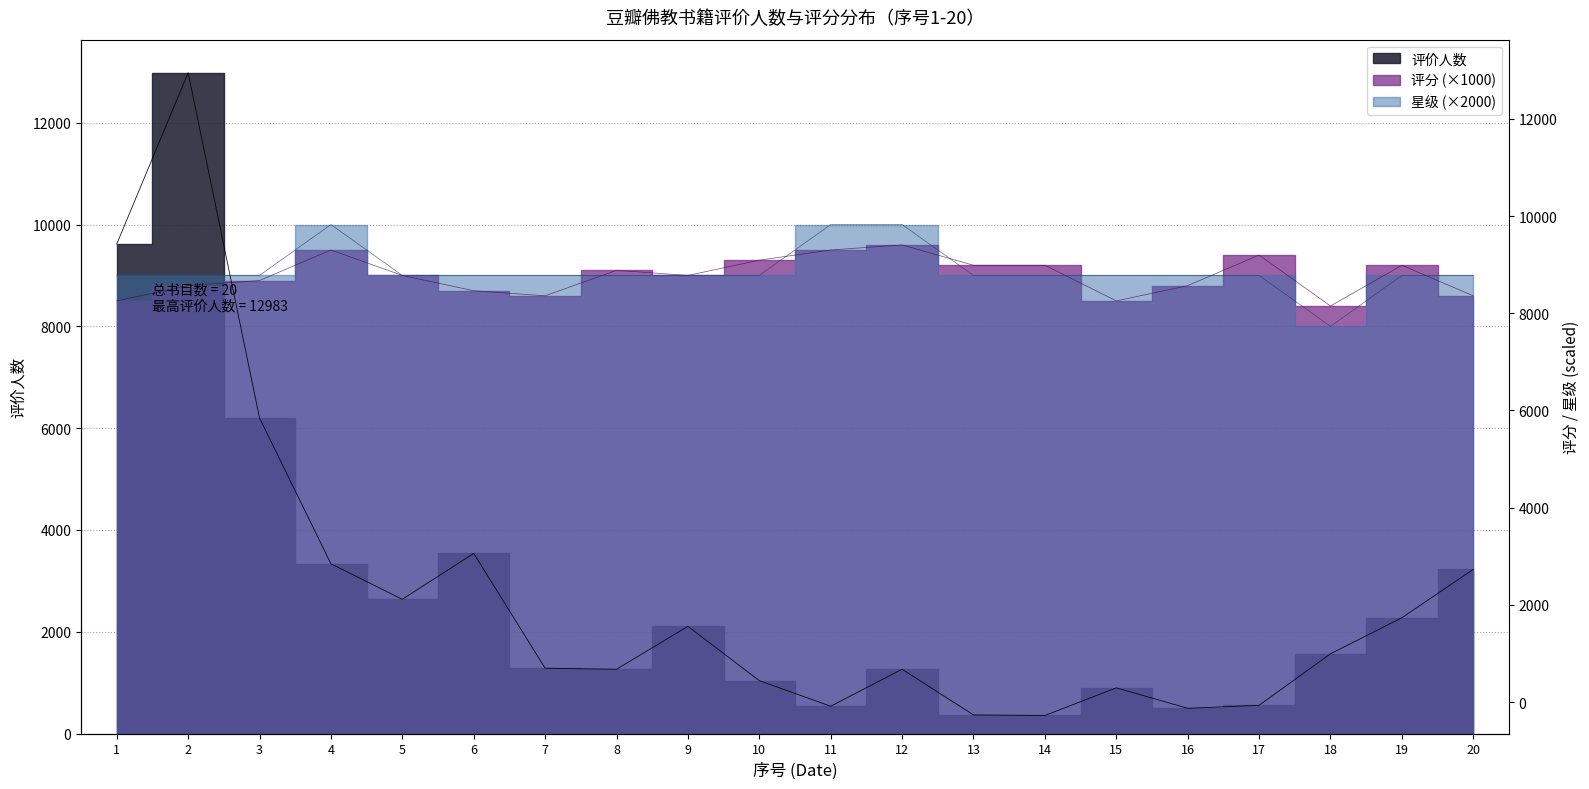

In 星级, how many points are lower than both neighbors (excluding endpoints)?

1